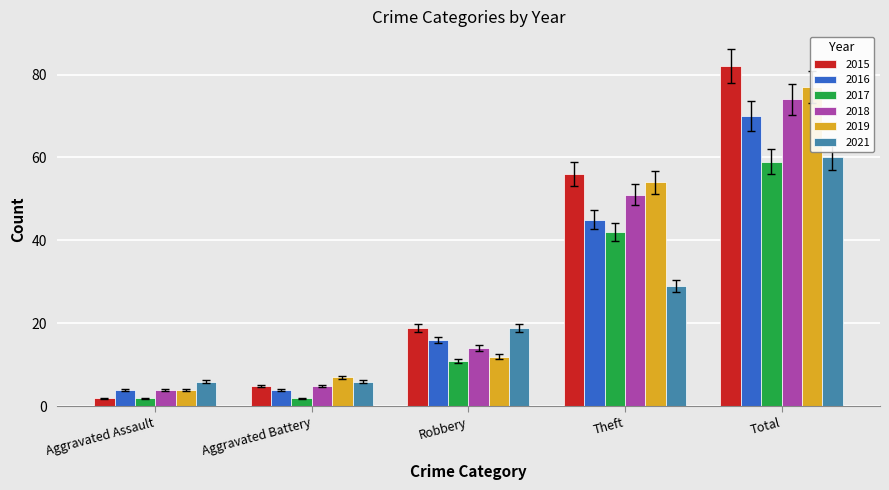

What is the sum of the 2019 values at Aggravated Assault and Aggravated Battery?

10.4